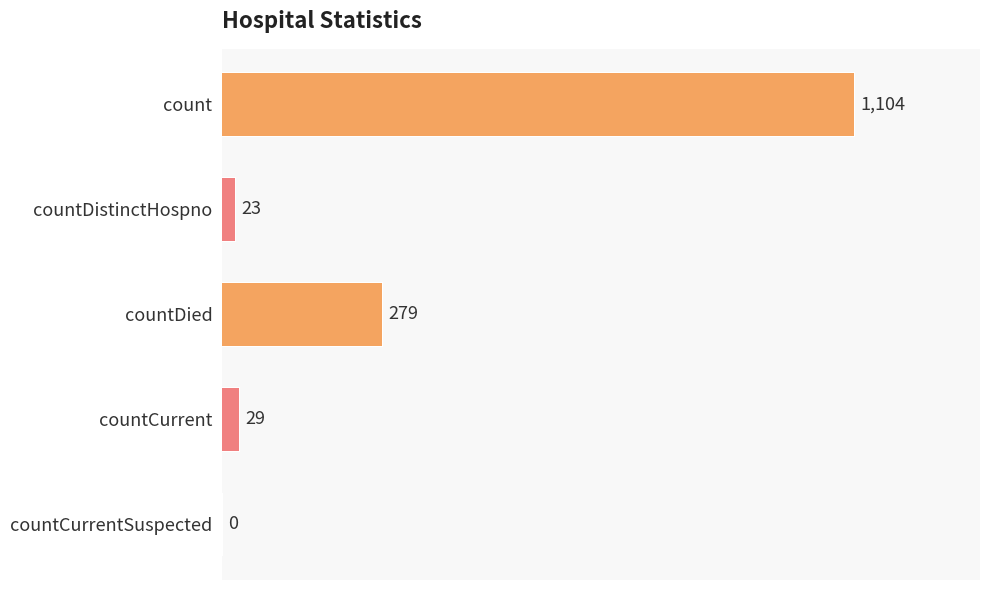

Are the bars horizontal?

Yes